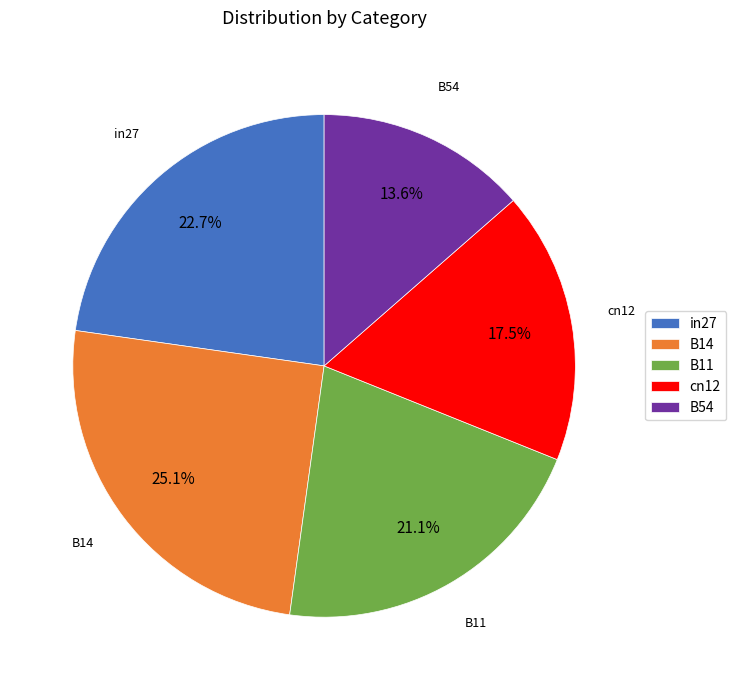

Is there any slice that represents more than half of the pie?

No